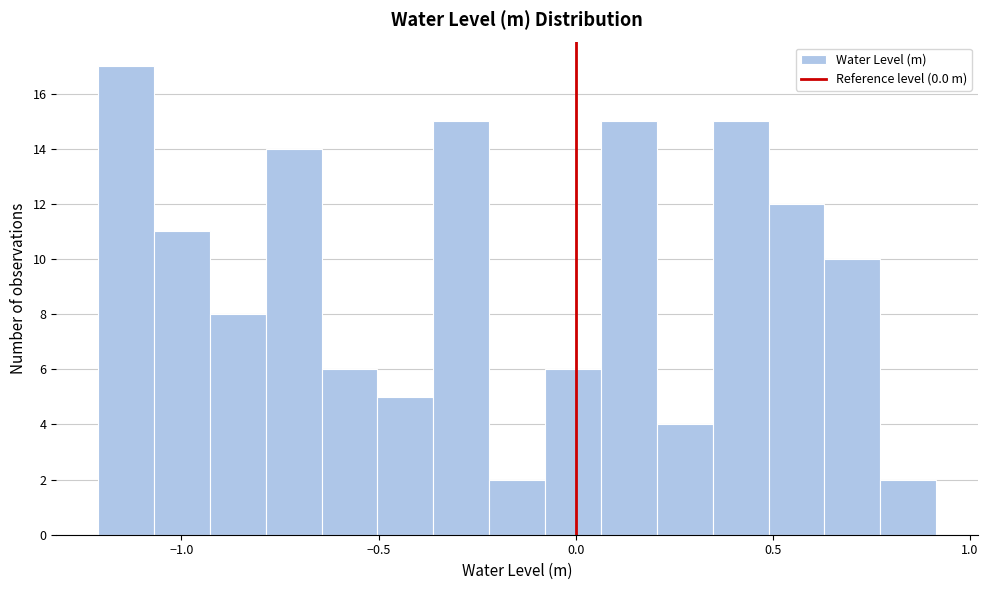

Read against the x-axis, roughly where is the centre of the tallest bar?

-1.15